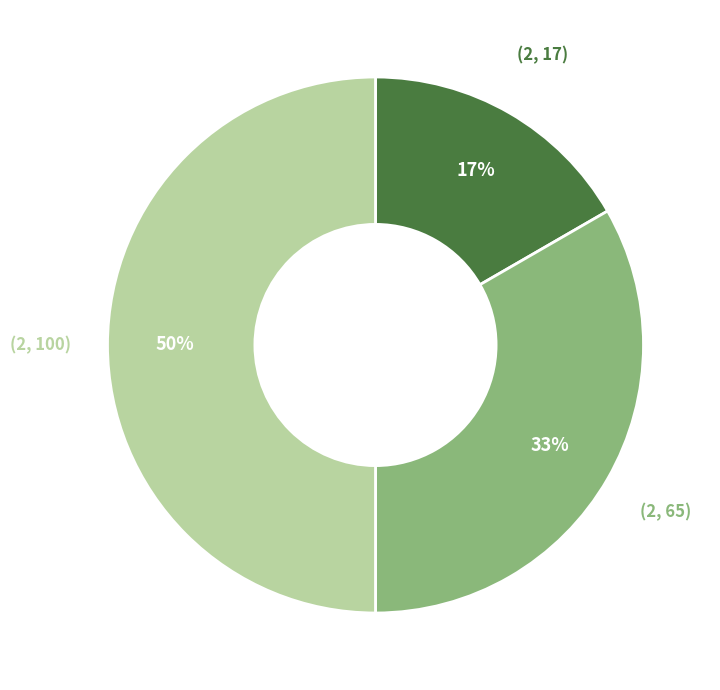

Rank the categories by value from lowest to highest.

(2, 17), (2, 65), (2, 100)